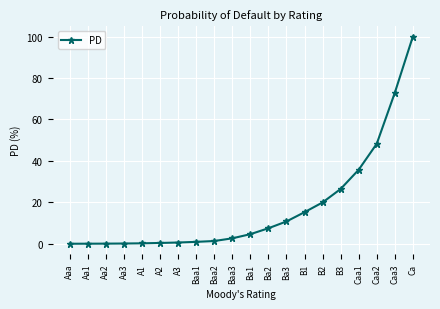

What position from the right is B2?

6